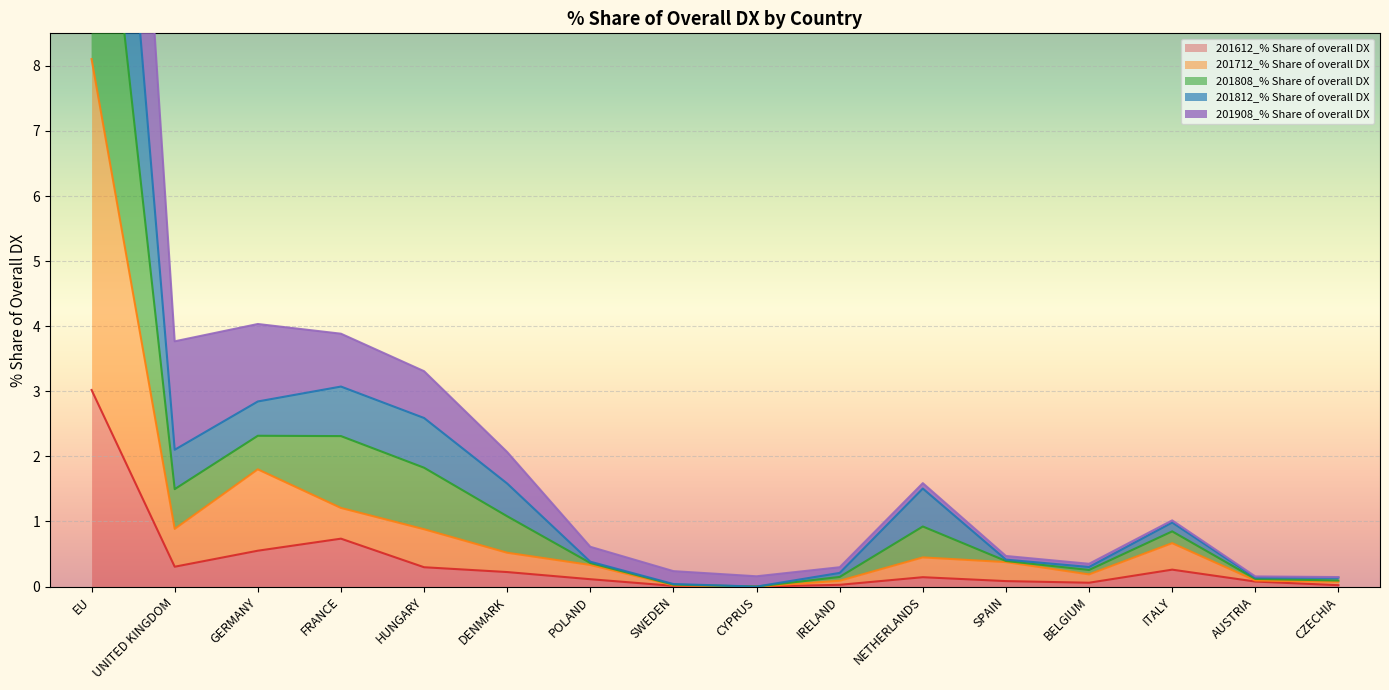

Where is 201612_% Share of overall DX nearest to the value 1?

FRANCE